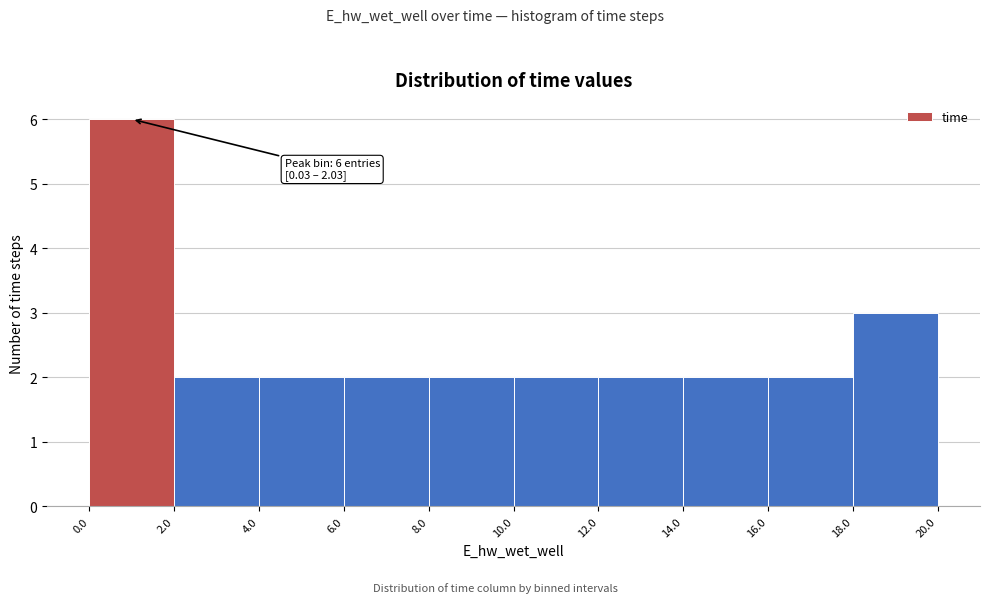

Which range on the x-axis has the tallest bar?

0.0 to 2.0